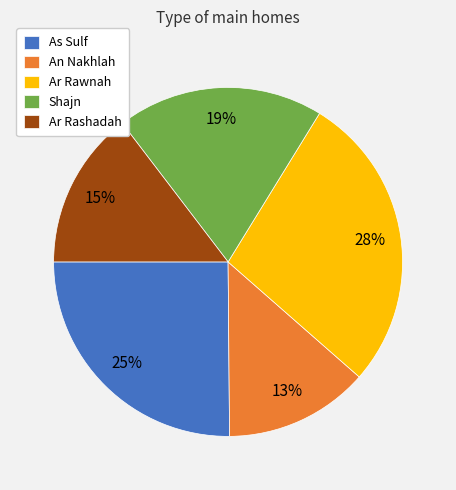

To the nearest percent, what is the combined percentage of Ar Rawnah and As Sulf?

53%